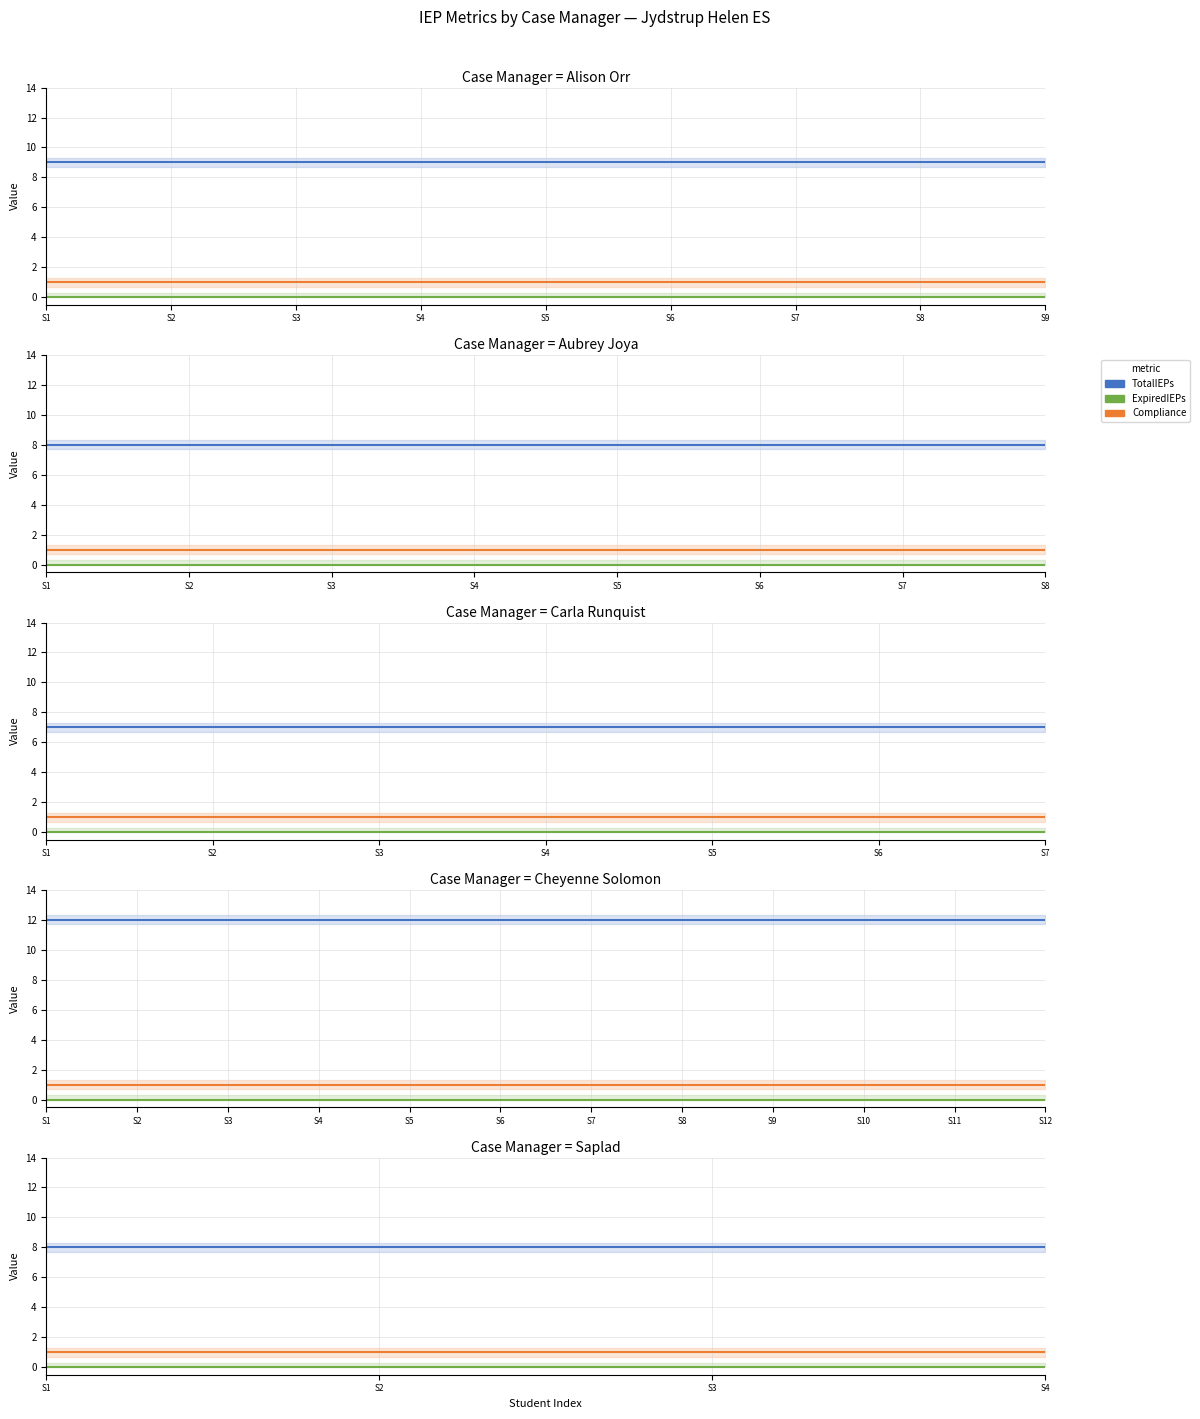

What is the total value across all series at S3?

9